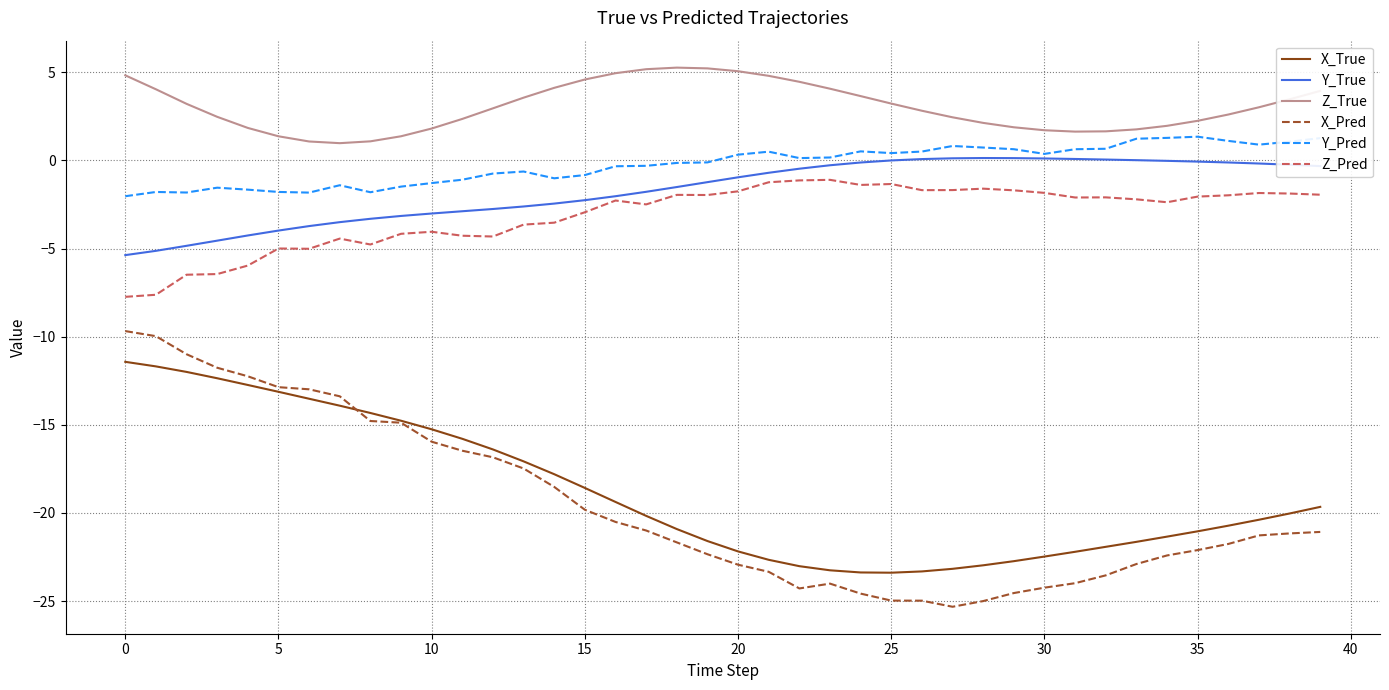

True or false: Z_Pred and X_Pred intersect in this chart.

False